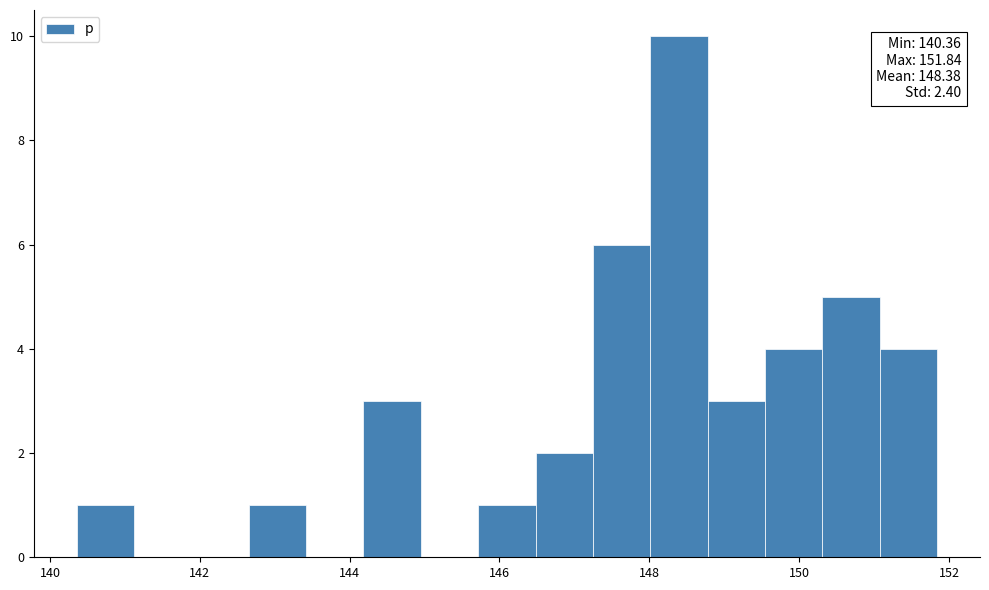

Read against the x-axis, roughly where is the centre of the tallest bar?

148.4